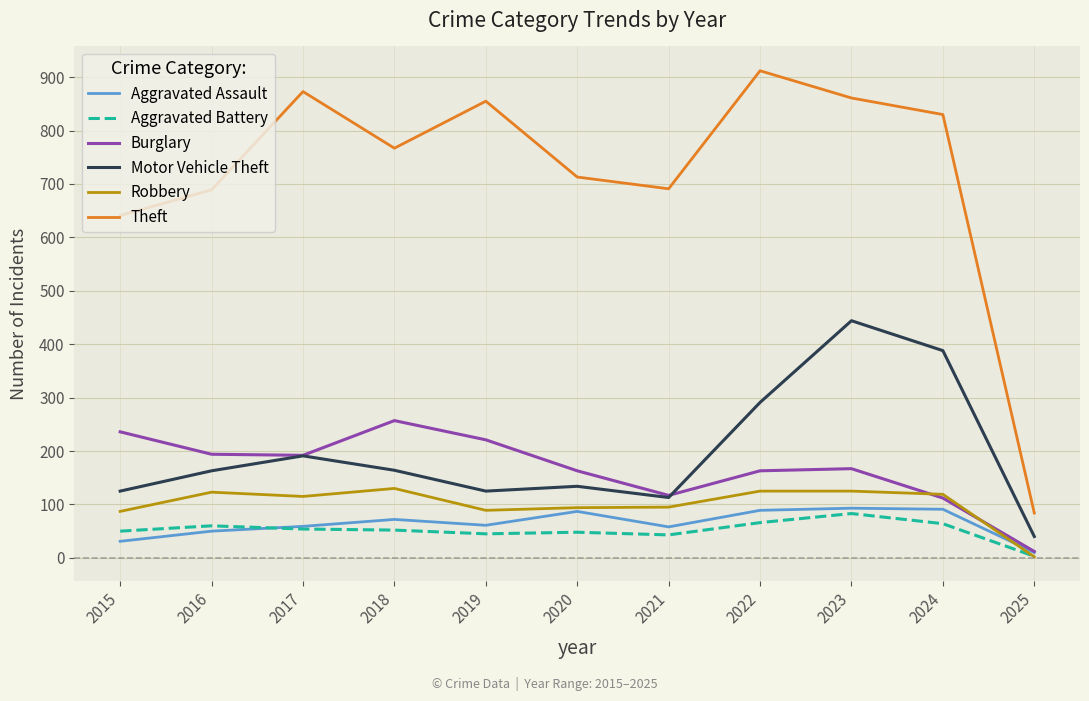

What is the minimum value for Aggravated Battery?

3